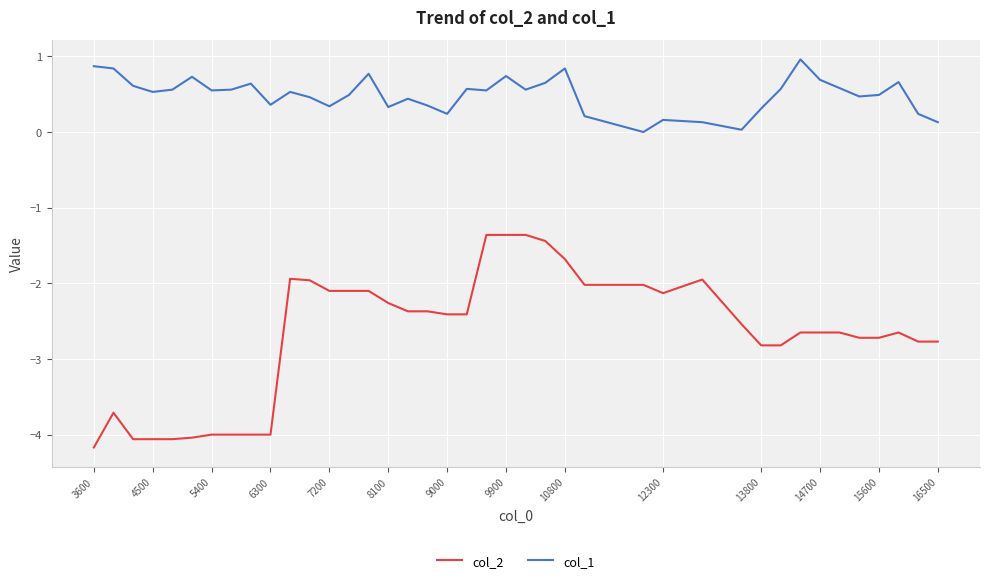

Which series has the largest total across all categories?

col_1